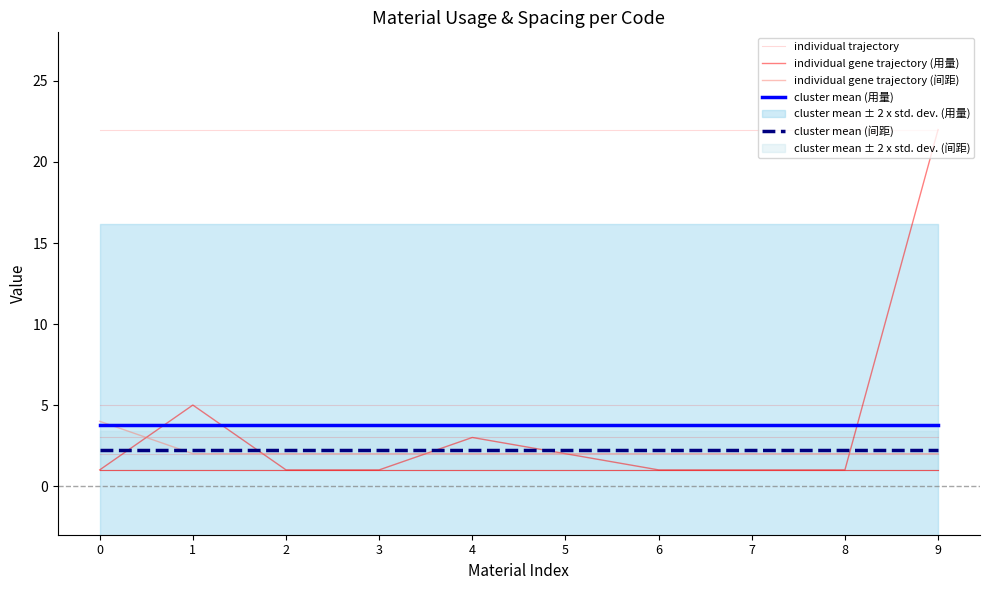

Is it true that individual gene trajectory (用量) equals 1.0 at 3?

True